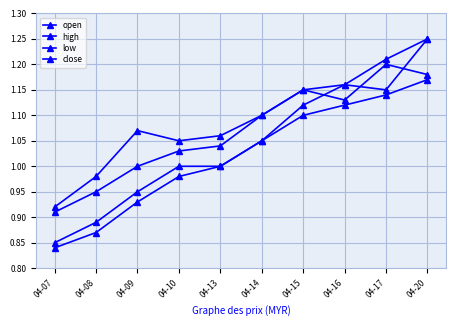

Count the number of categories in the chart.

10